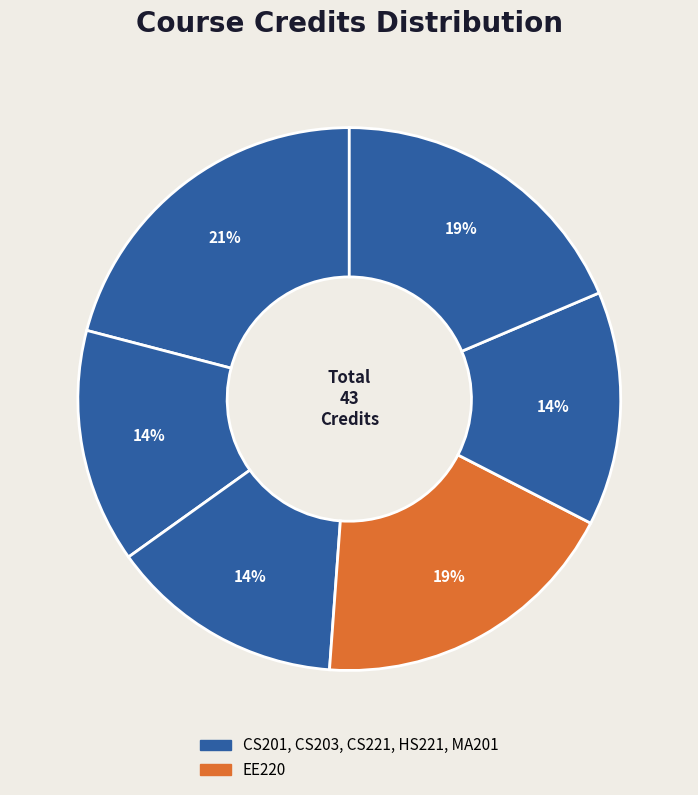

How many segments does this pie chart have?

6